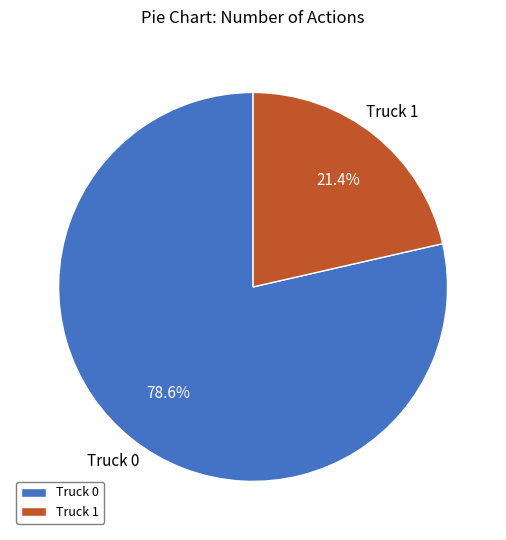

What percentage is NOT represented by Truck 1?

78.6%